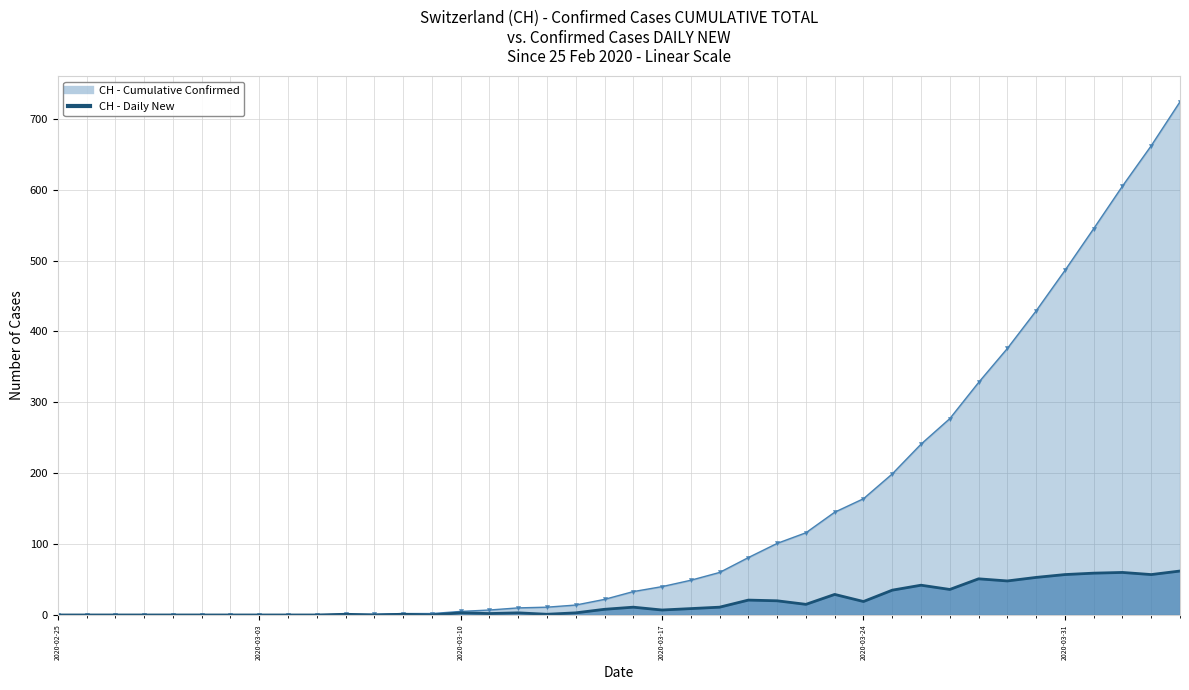

At which label does CH - Daily New first exceed 8?

2020-03-16